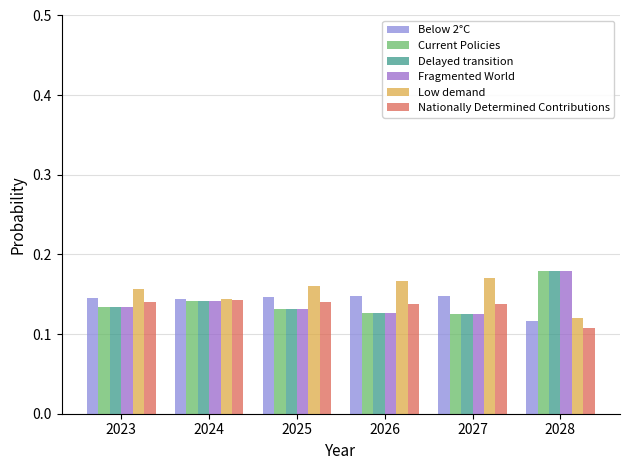

What is the sum of all Delayed transition values?

0.8